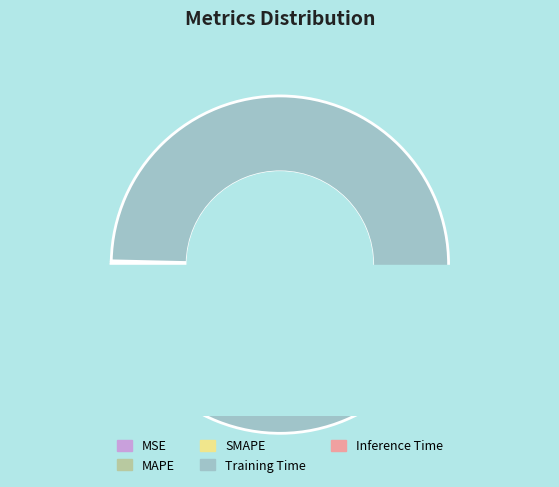

Which has a higher value, MSE or Inference Time?

Inference Time